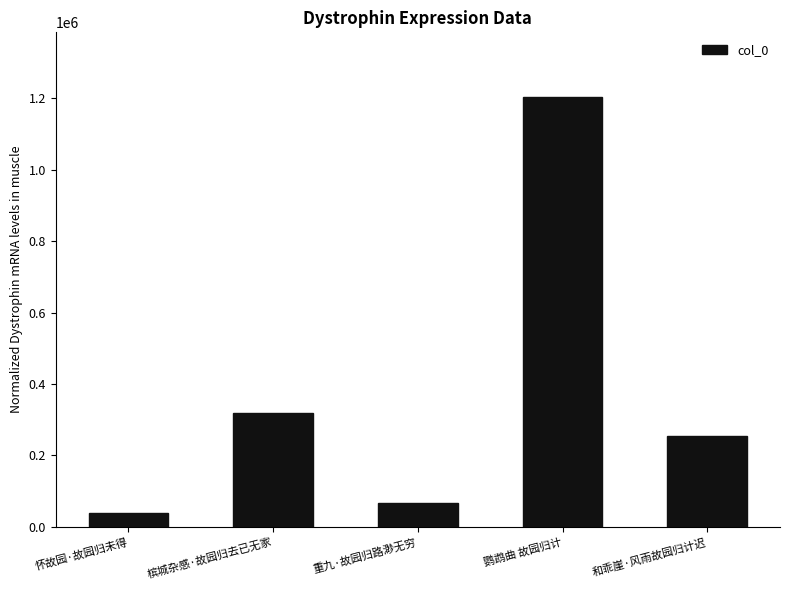

The value at 重九·故园归路渺无穷 is 121389. True or false?

False